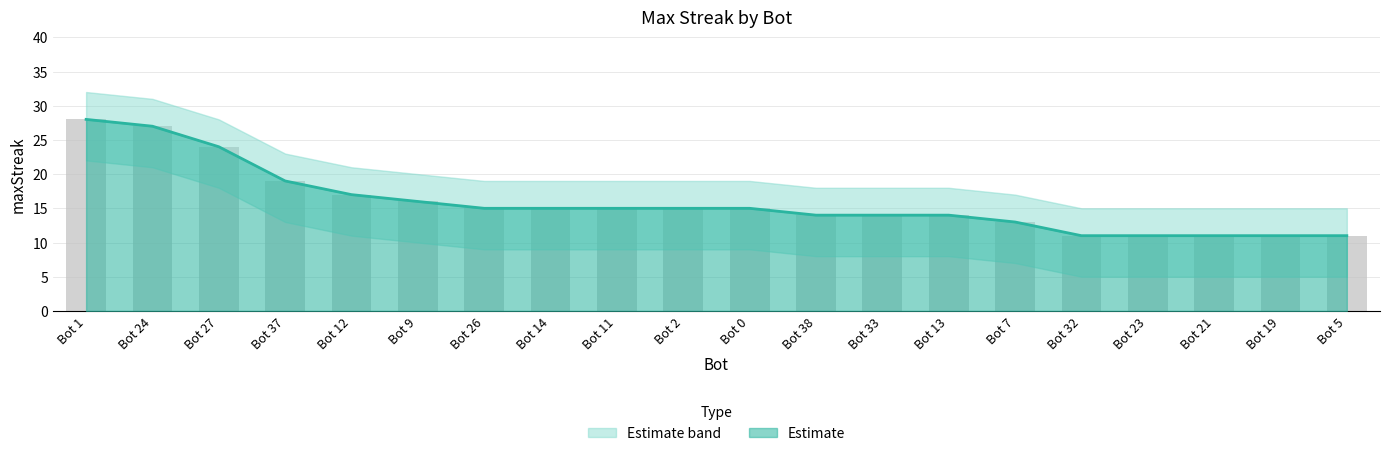

What is the difference between the values at Bot 13 and Bot 2?

1